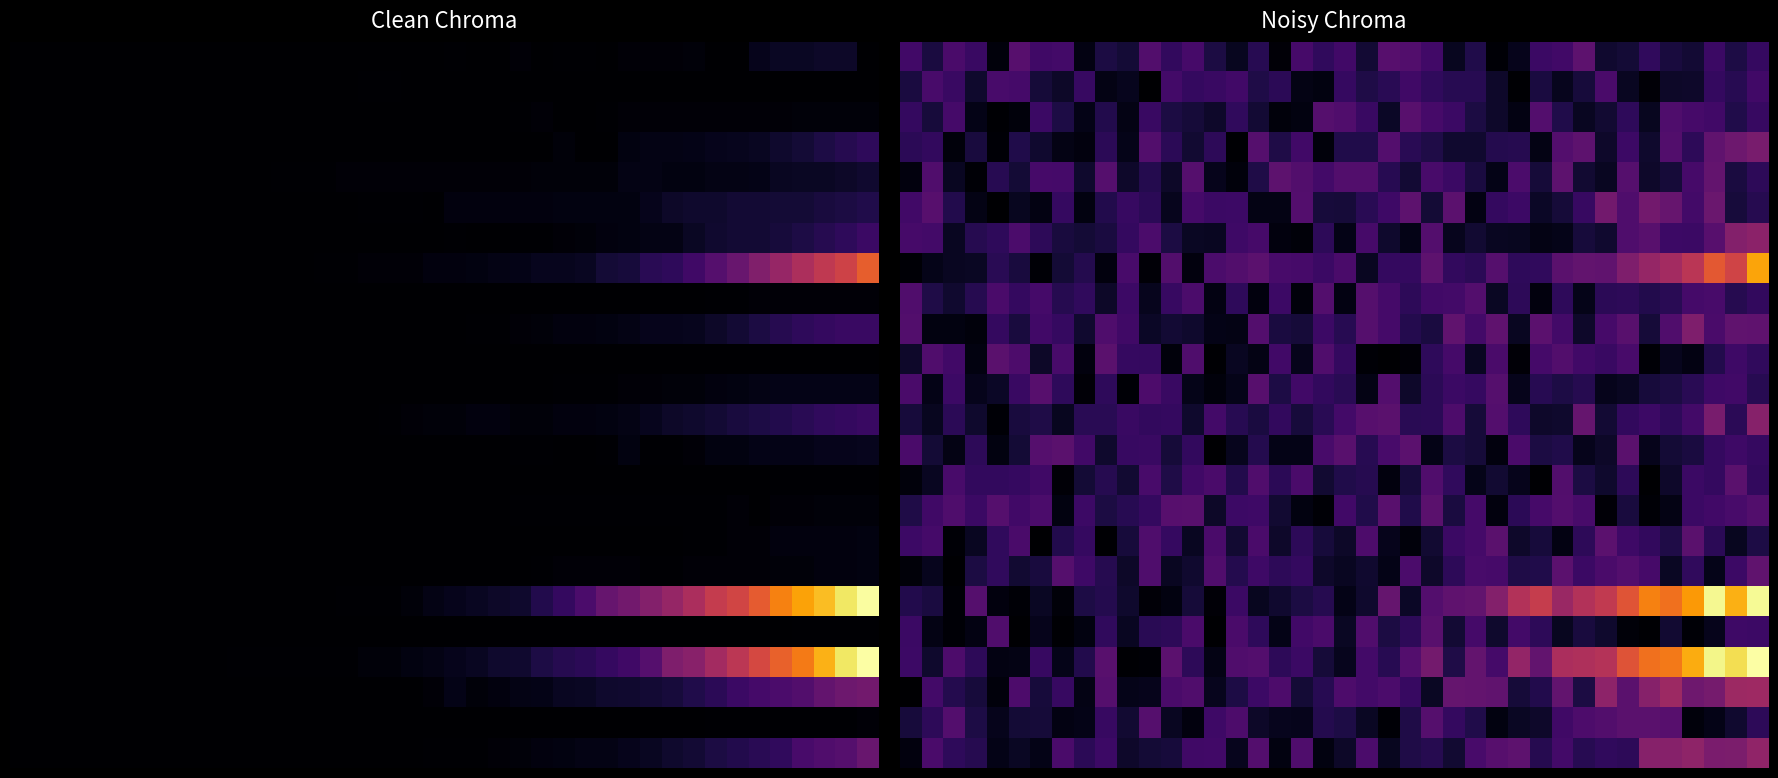

What is the spread (max minus min) of values at 2?

45.7